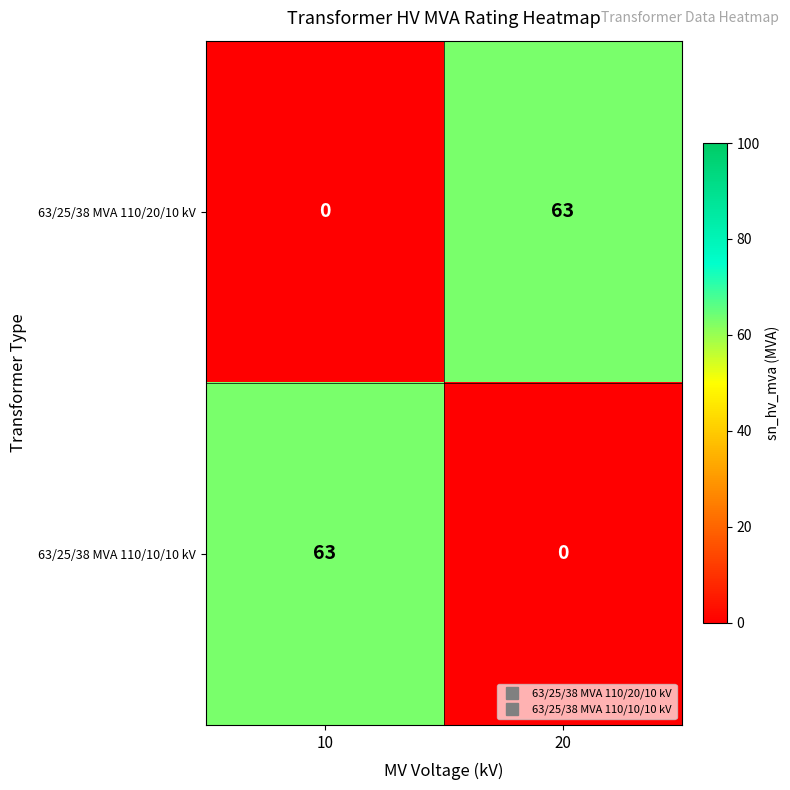

Read the 63/25/38 MVA 110/20/10 kV value at 20.

63